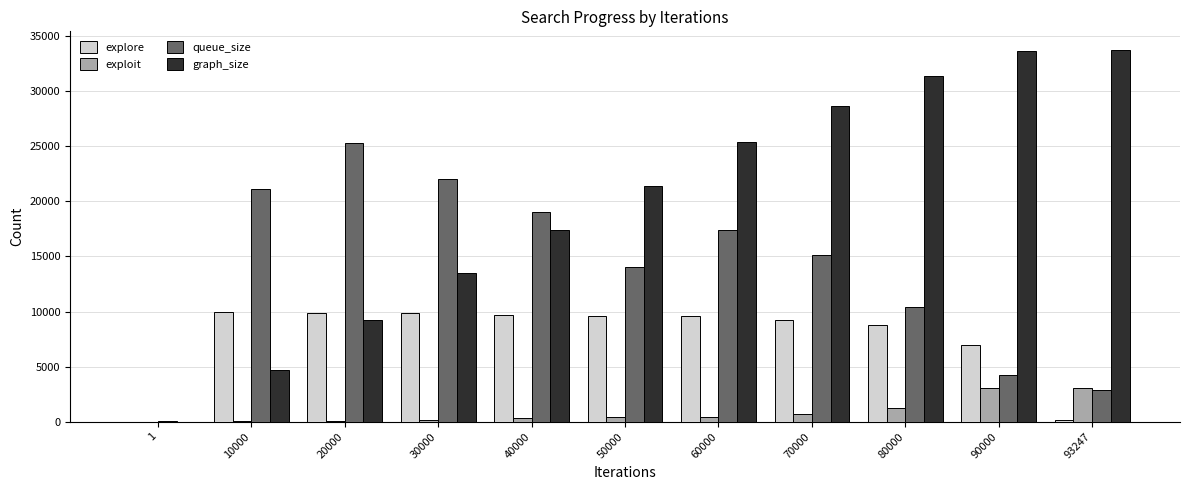

At which label does explore first exceed 9572?

10000